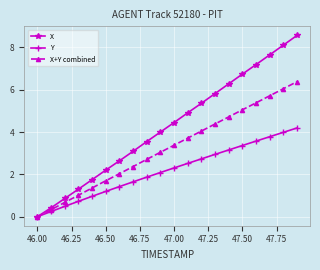

What is the value of the X point at the 11th from the left?

4.5